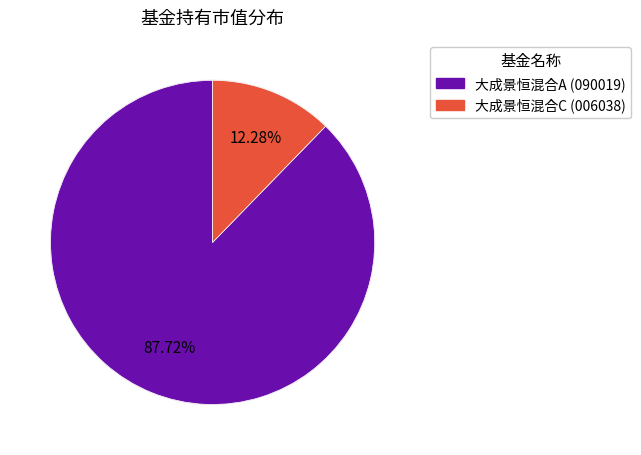

Is it true that 大成景恒混合A is 88% of the pie?

True